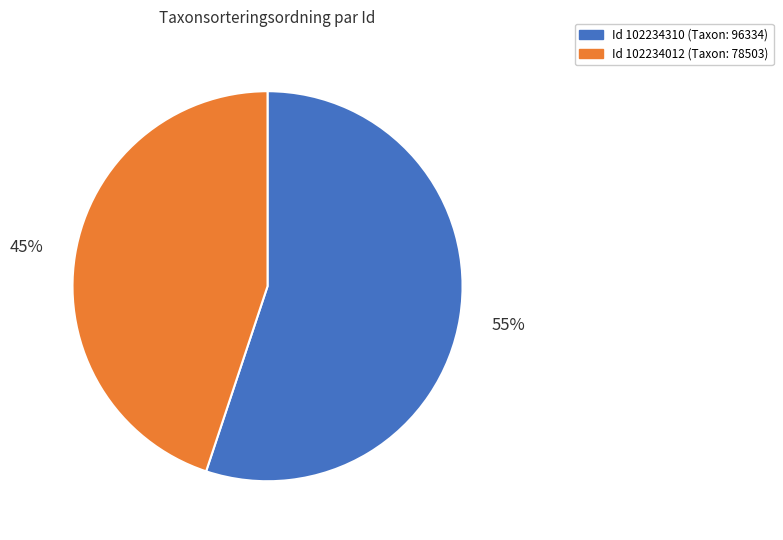

What is the largest slice in the pie chart?

Id 102234310 (Taxon: 96334)